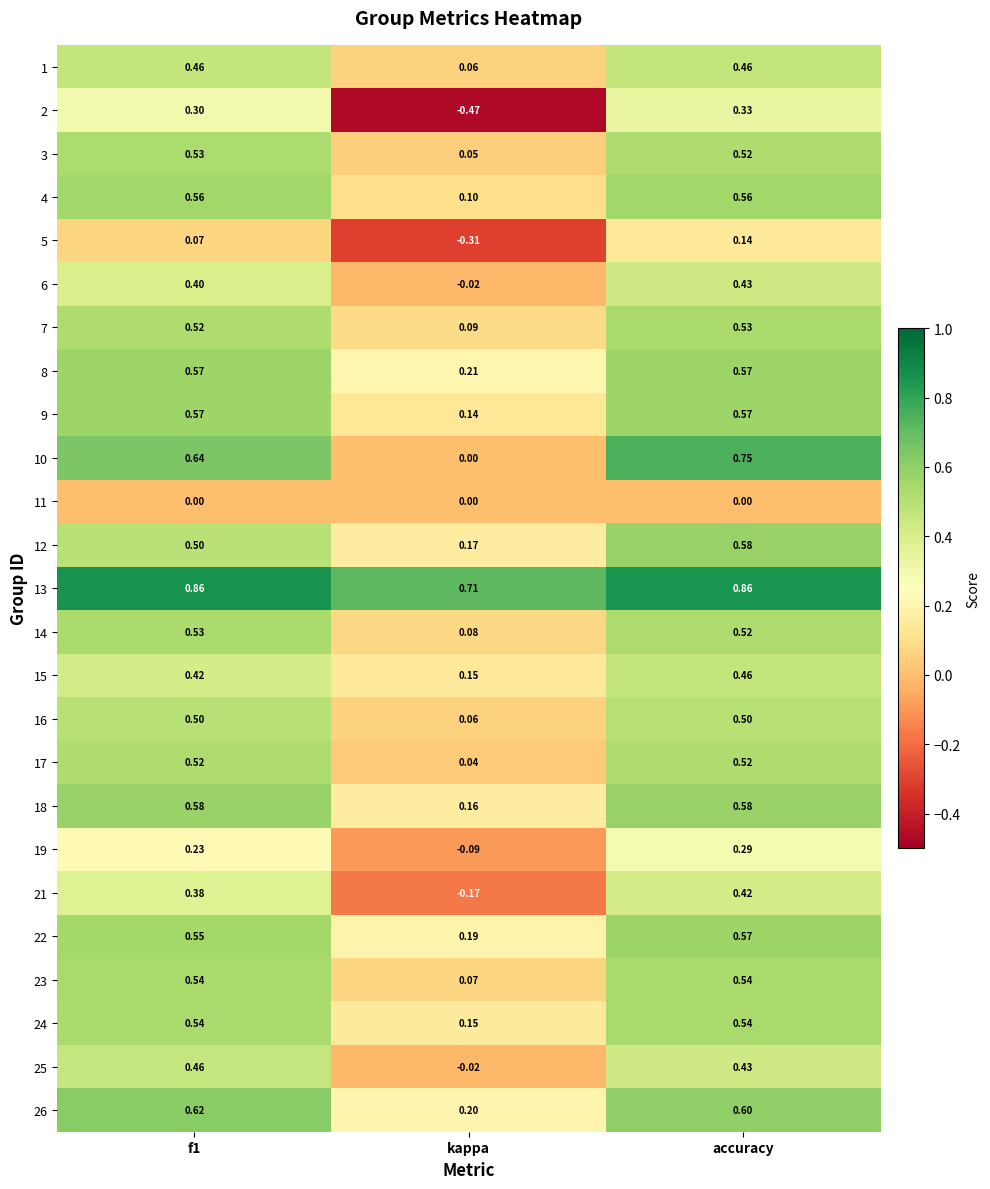

Where is 19 nearest to the value 0?

kappa